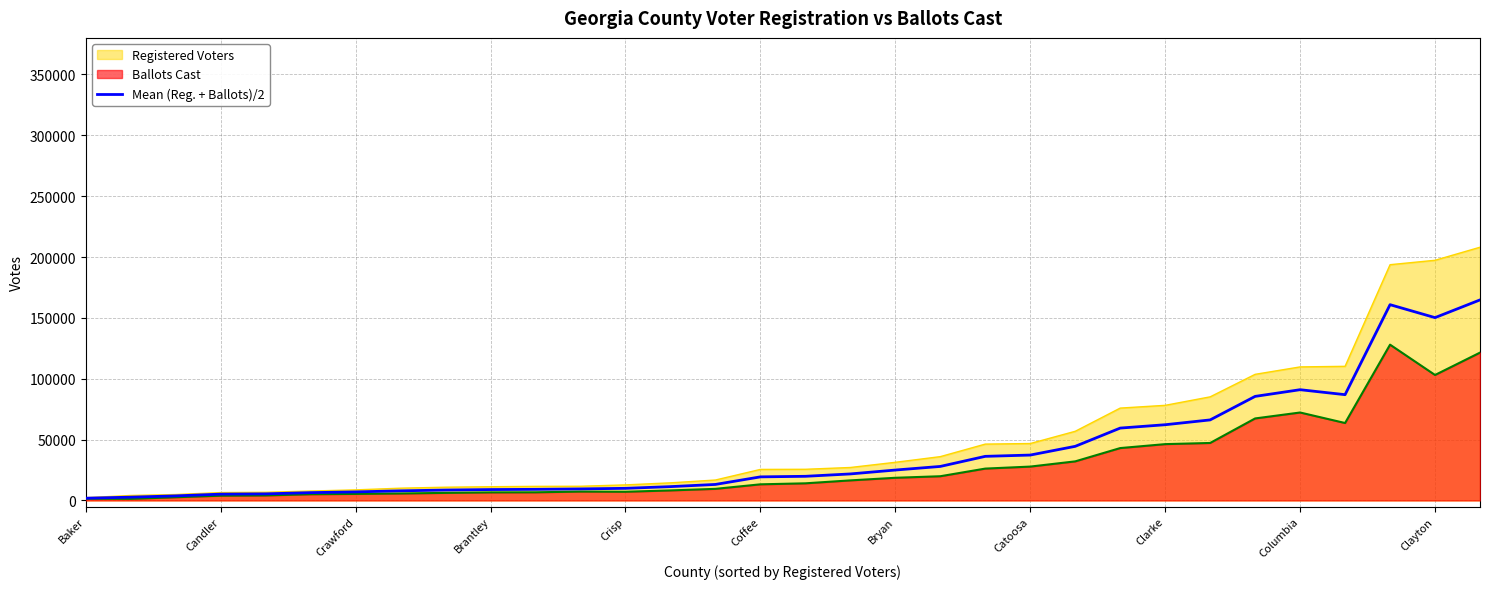

Rank the series by their maximum value, from lowest to highest.

Ballots Cast, Mean (Reg. + Ballots)/2, Registered Voters